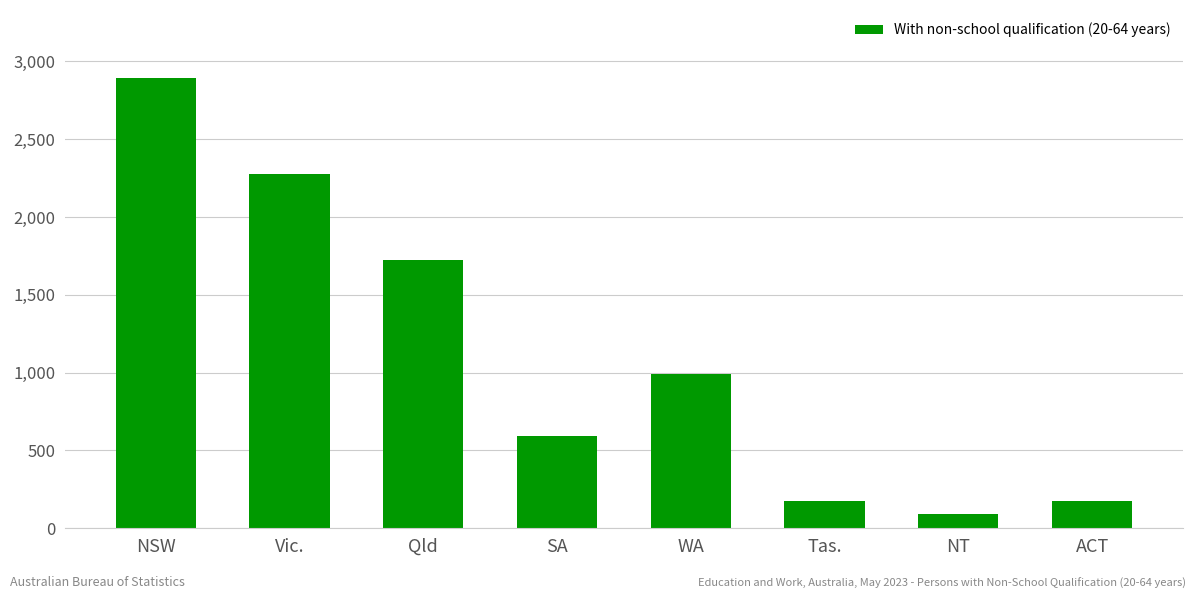

What is the ratio of the value at NSW to the value at Vic.?

1.3